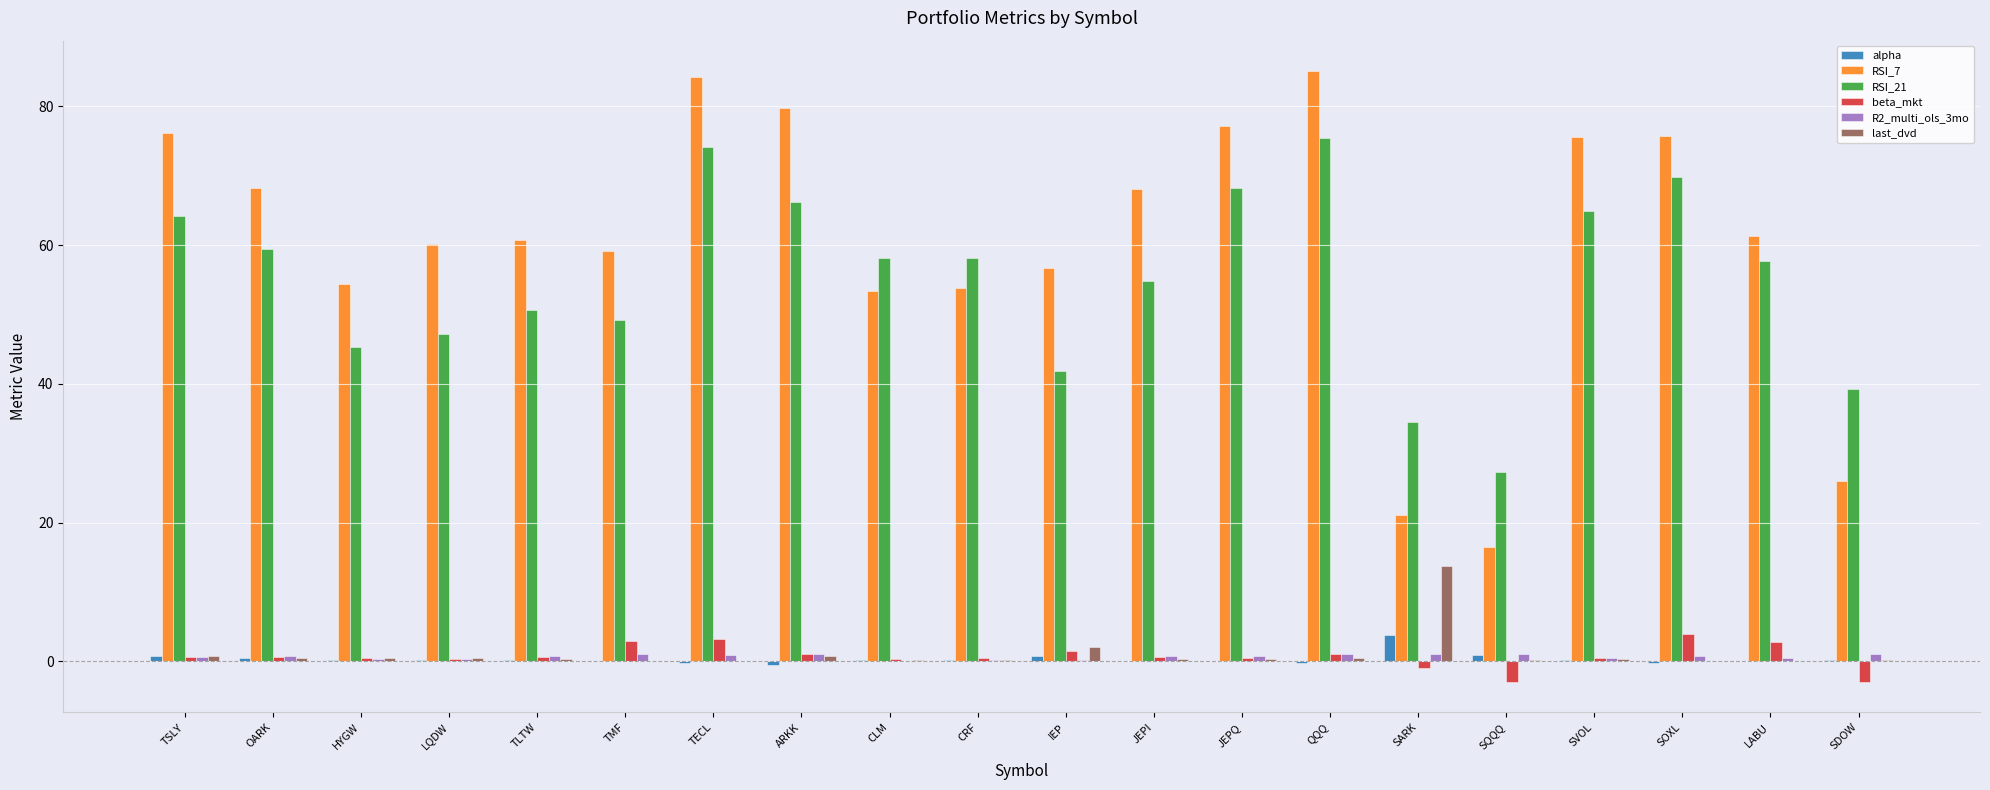

What is the average value of the beta_mkt series?

0.7